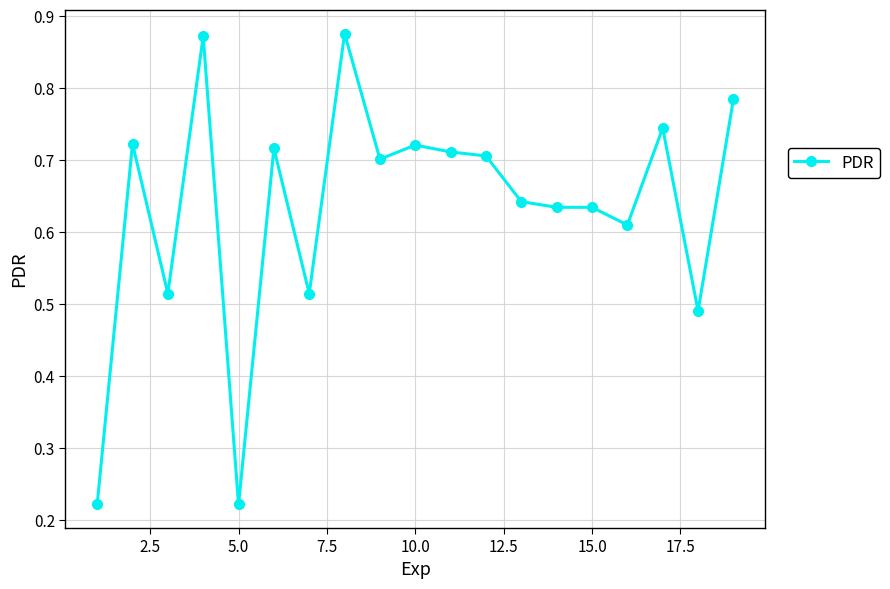

How many values are between 0 and 1?

19